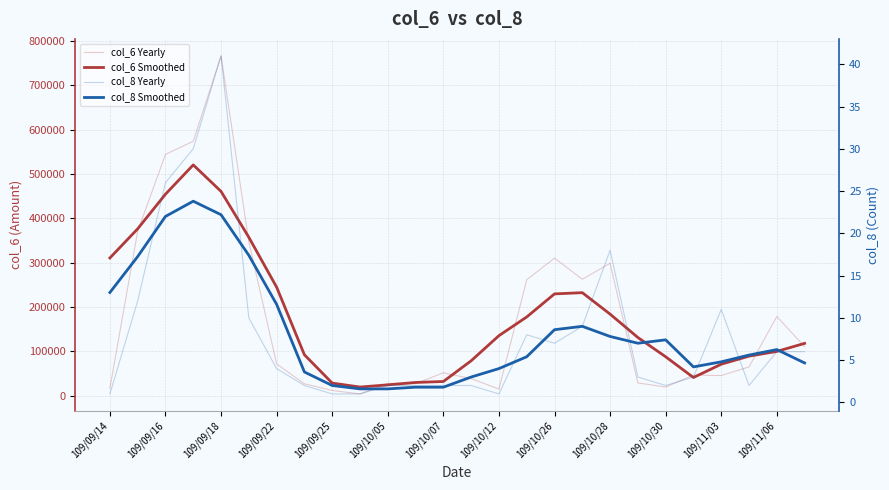

The col_6 Smoothed series shows 171753.2 at 25. True or false?

False